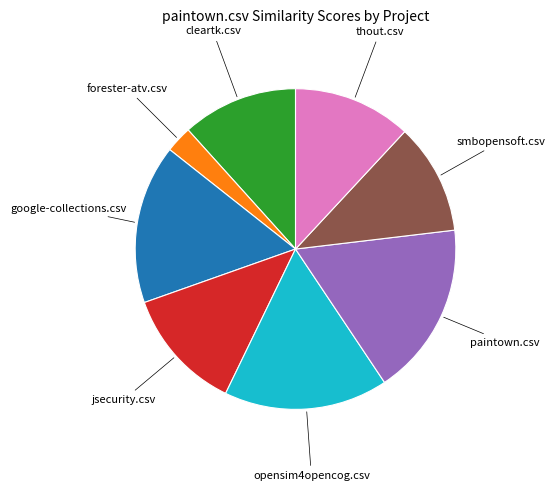

Is there any slice that represents more than half of the pie?

No